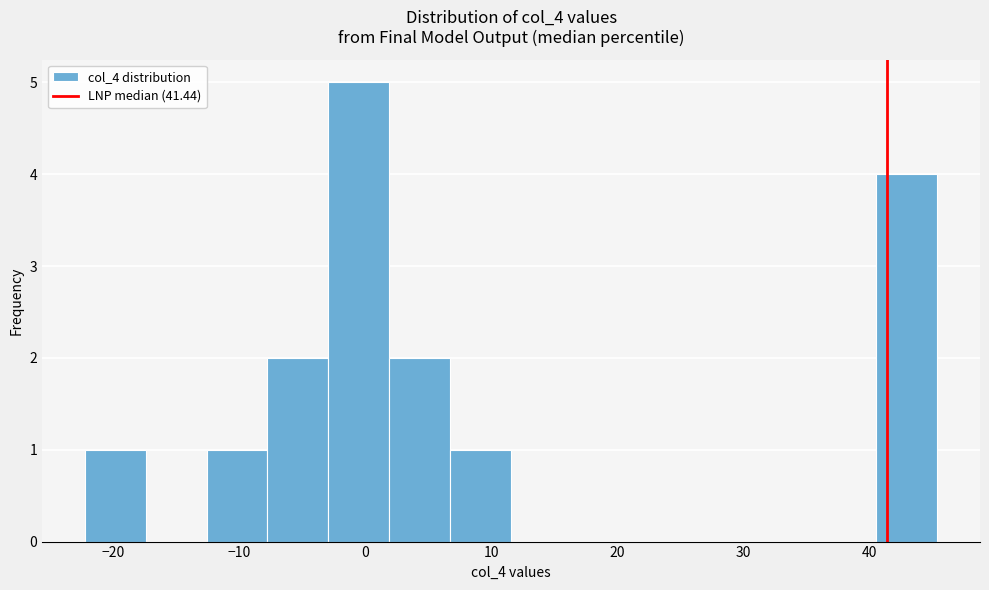

How tall is the bar that spans -22 to -17 on the x-axis? Neither the bar edges nor the heights are printed on the chart, so give them approximately, as read against the axes.

1